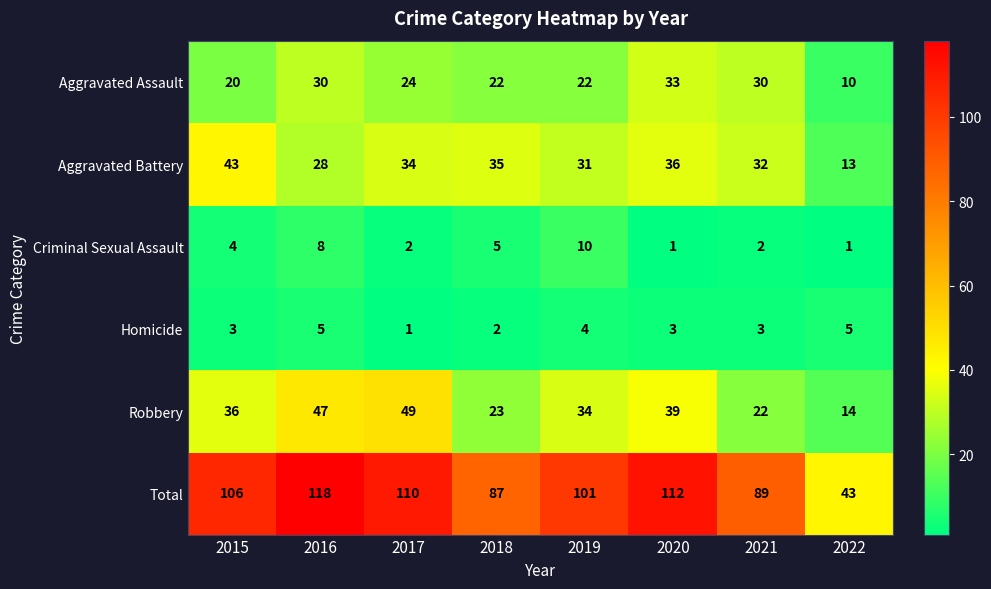

What is the difference between the Total values at 2017 and 2018?

23